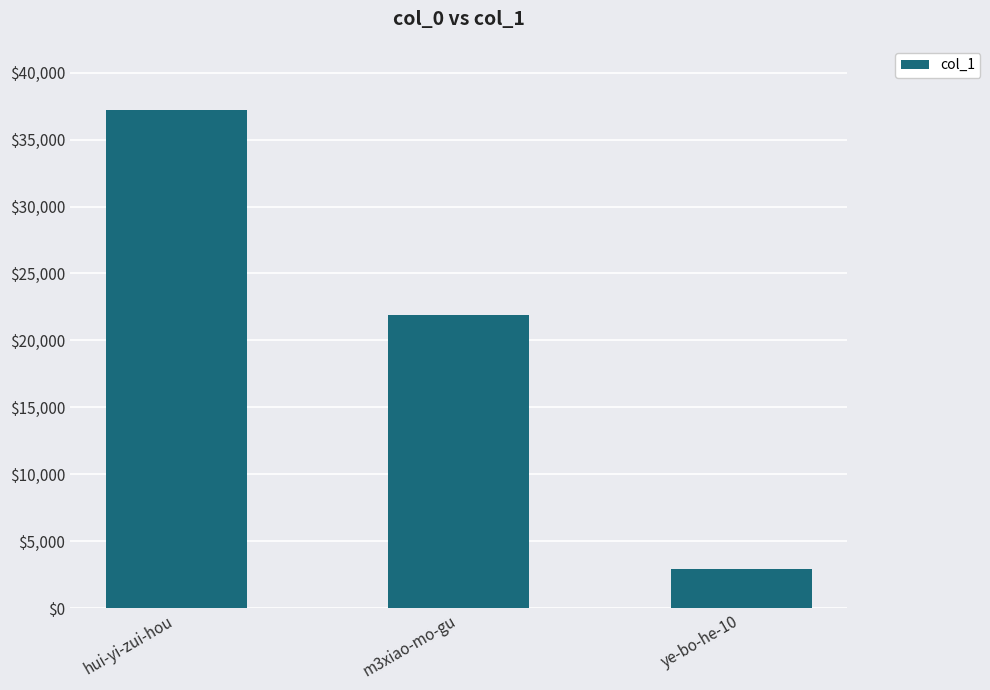

Are the bars grouped side by side (vs. stacked)?

No